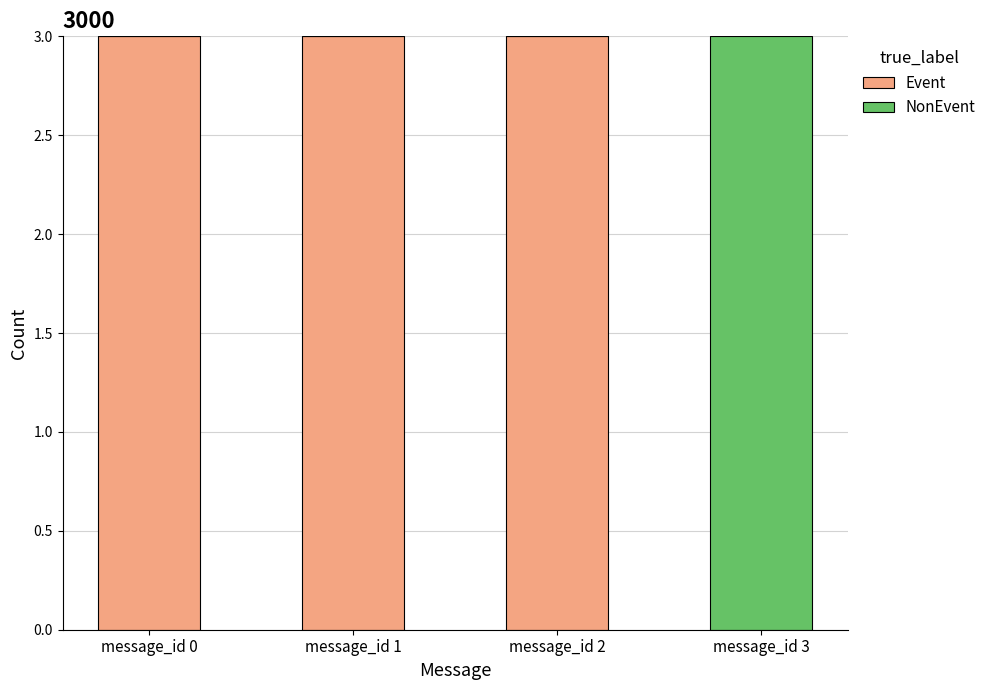

What is the sum of the Event values at message_id 1 and message_id 2?

6